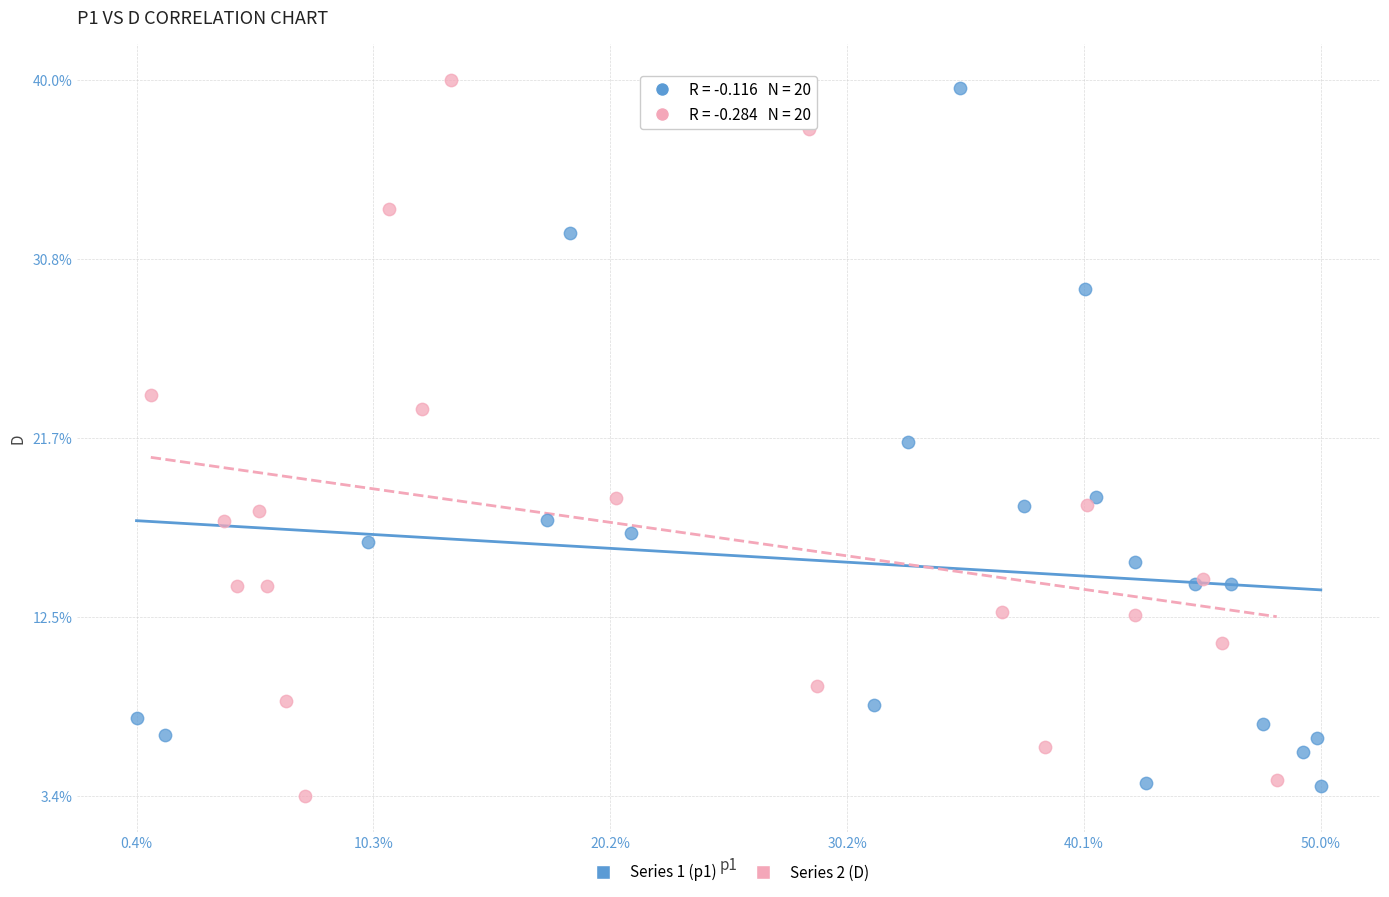

What are all the series names shown in the legend?

Series 1 (p1), Series 2 (D)